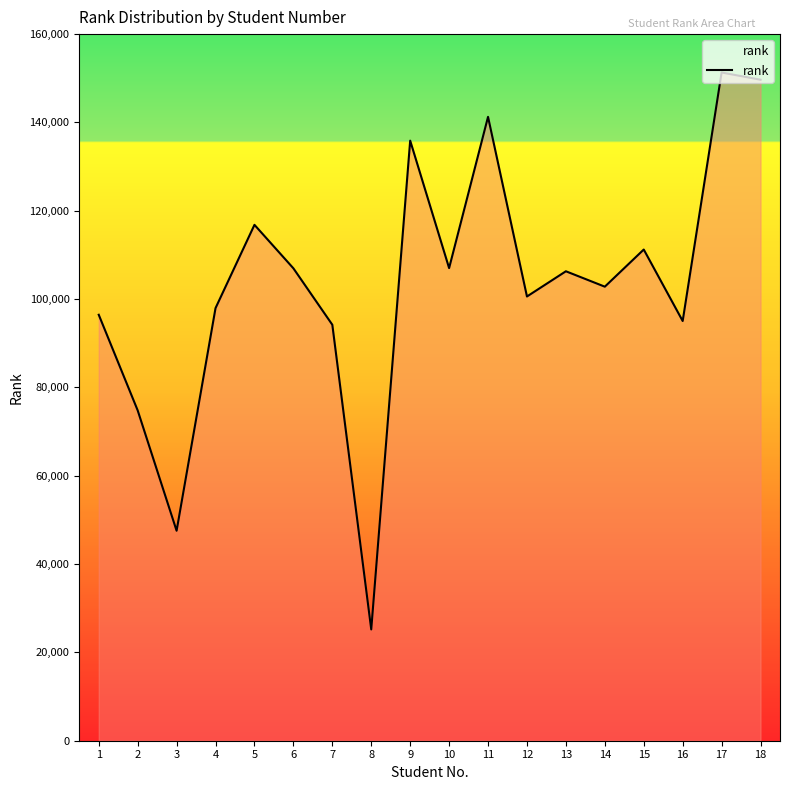

What is the change in value from 8 to 10?

+81820